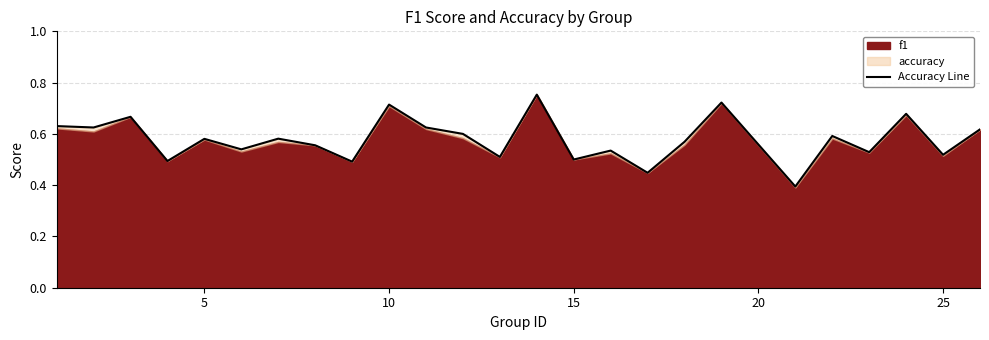

Is it true that the value at 30 is 1.0?

False